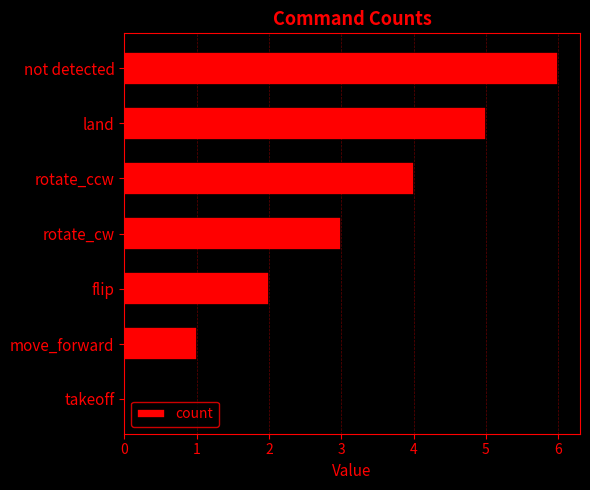

True or false: the data shows 4 at not detected.

False